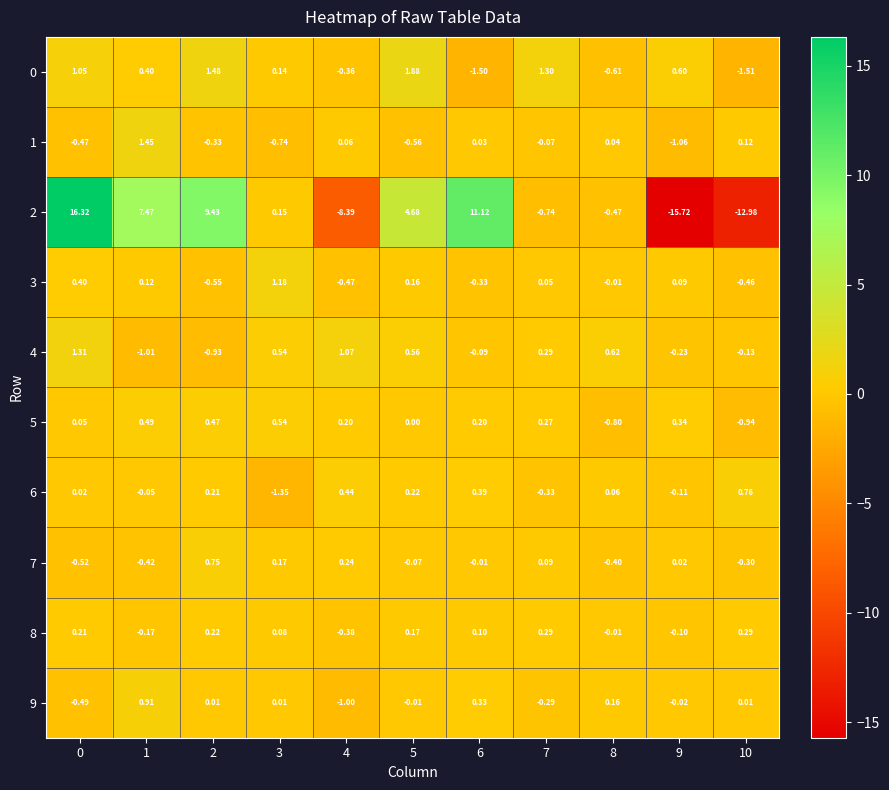

How many categories are shown in the chart?

11